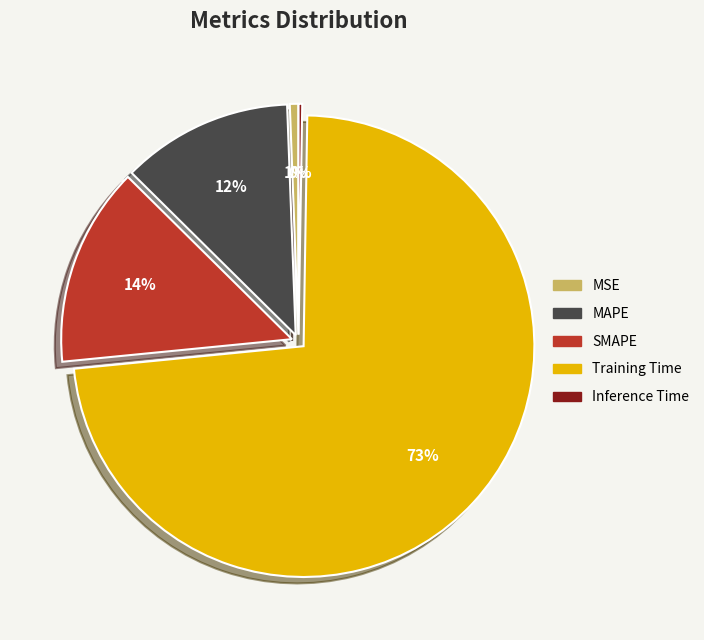

The SMAPE slice represents 25% of the pie. True or false?

False